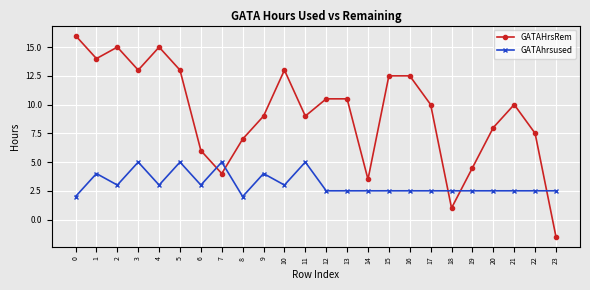

How many lines are shown in the chart?

2